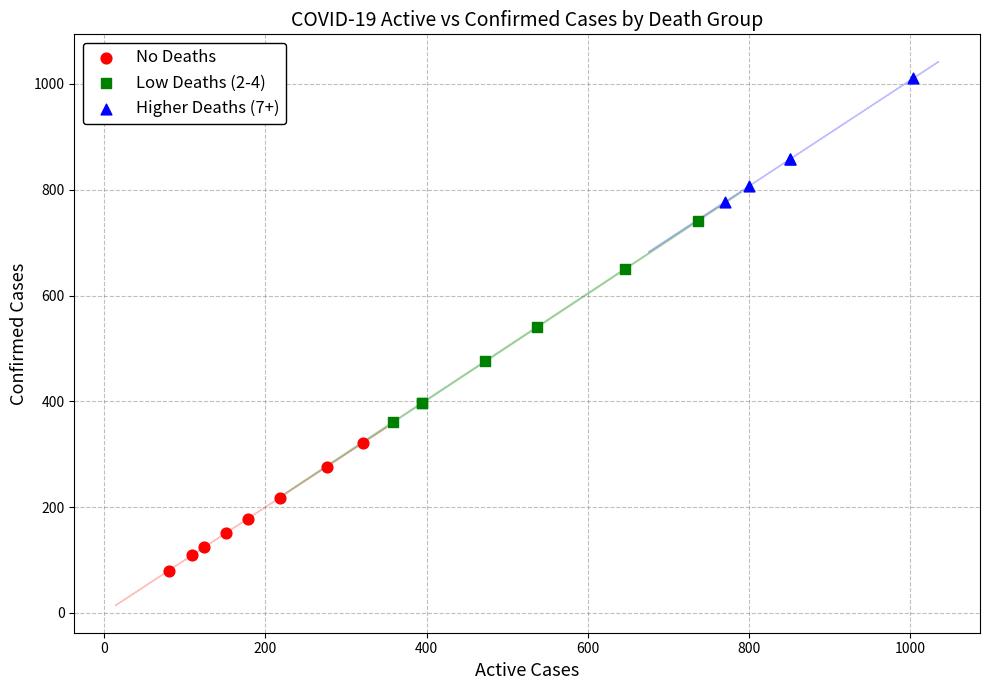

Which series reaches the minimum Y coordinate?

No Deaths